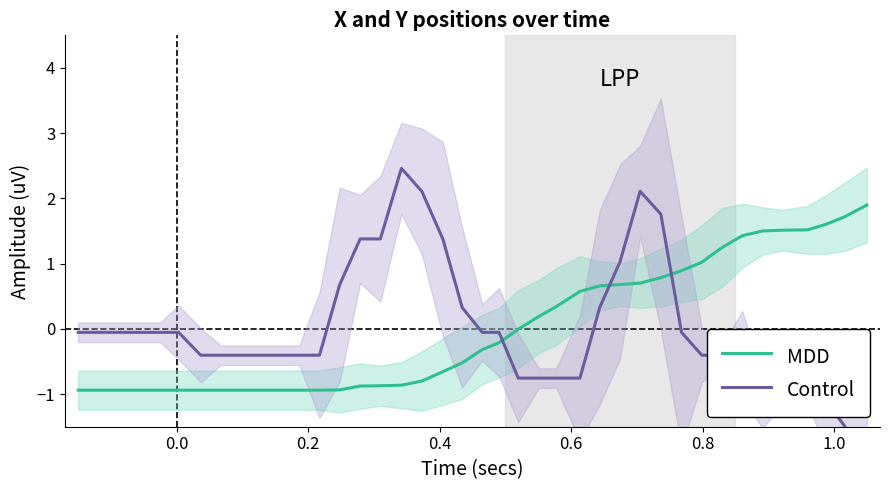

In Control, how many points are higher than both neighbors (excluding endpoints)?

2